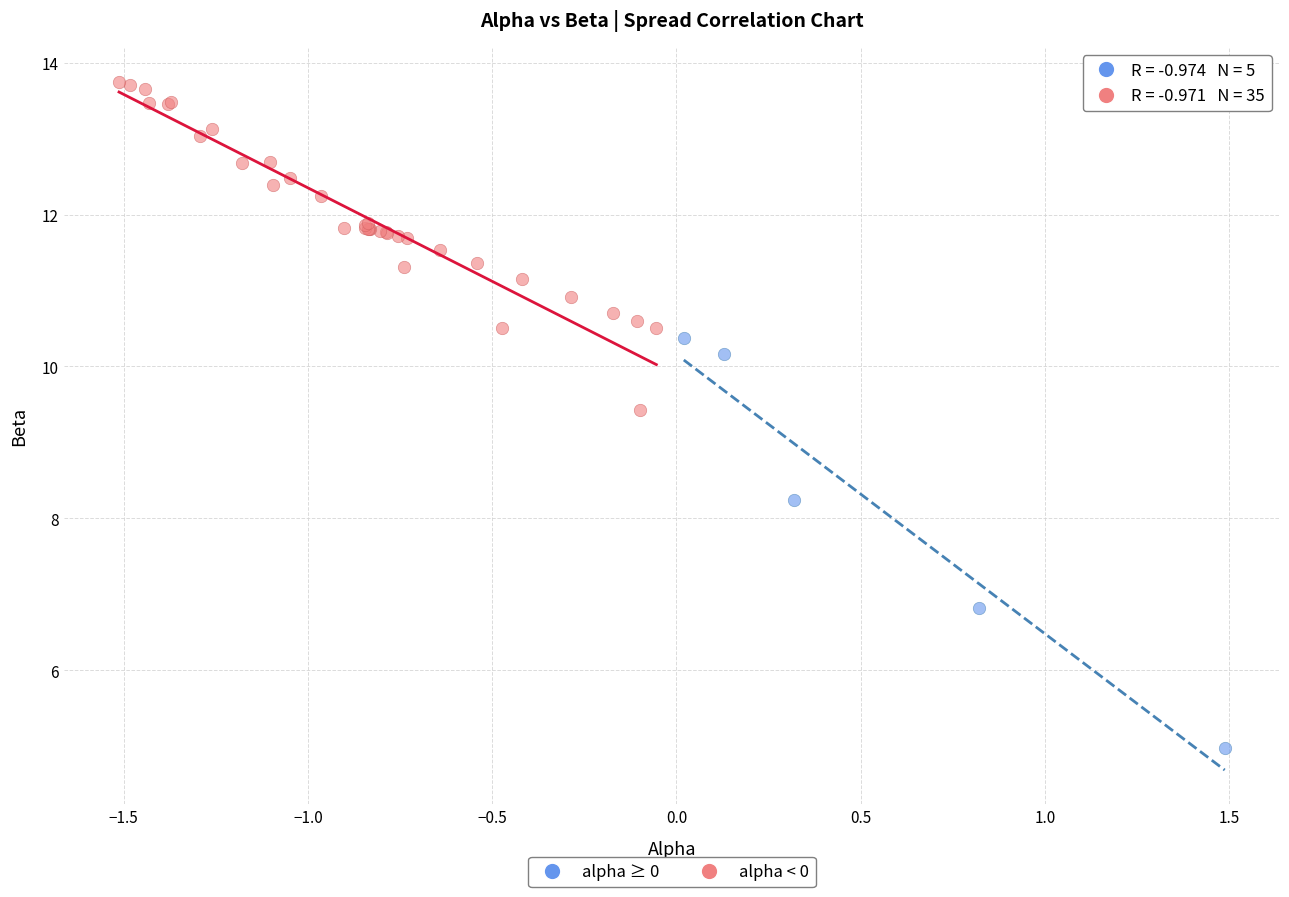

Which series has the largest Y range (max minus min)?

alpha ≥ 0